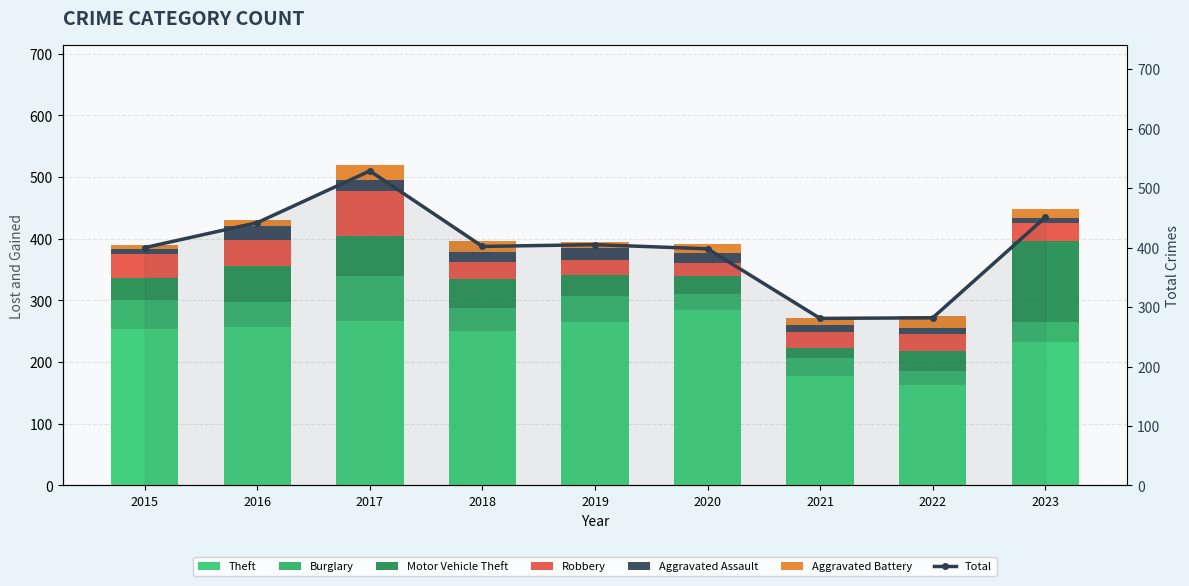

What is the value of the Theft bar at the 2nd from the left?

257